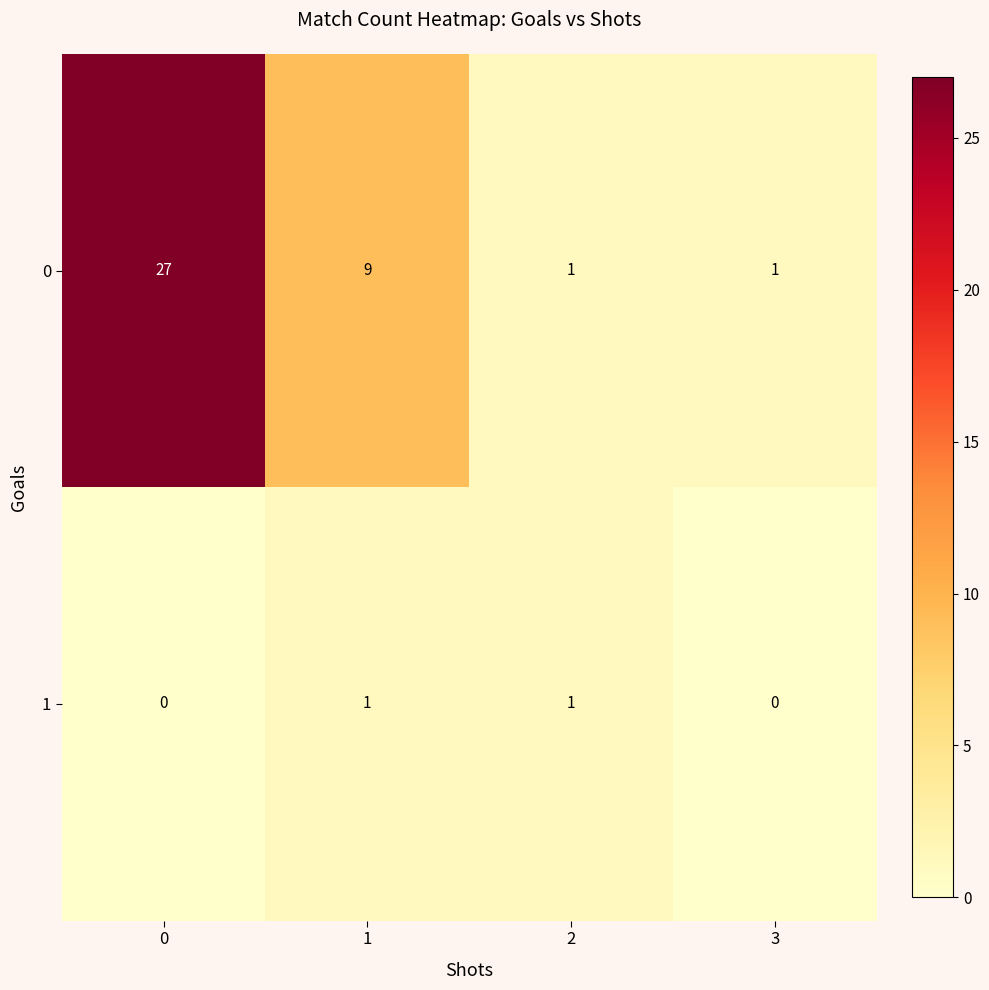

True or false: 0 has a value of 48 at 0.

False